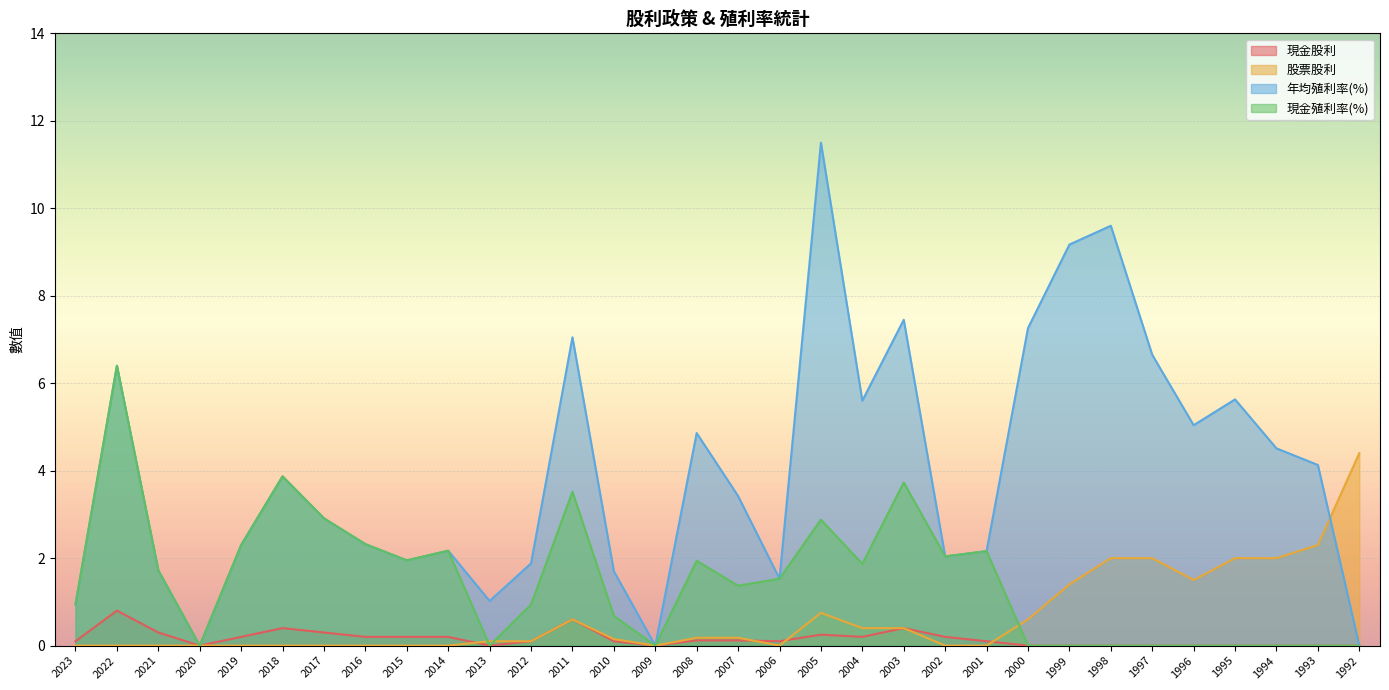

True or false: 現金股利 and 年均殖利率(%) cross at least once.

False